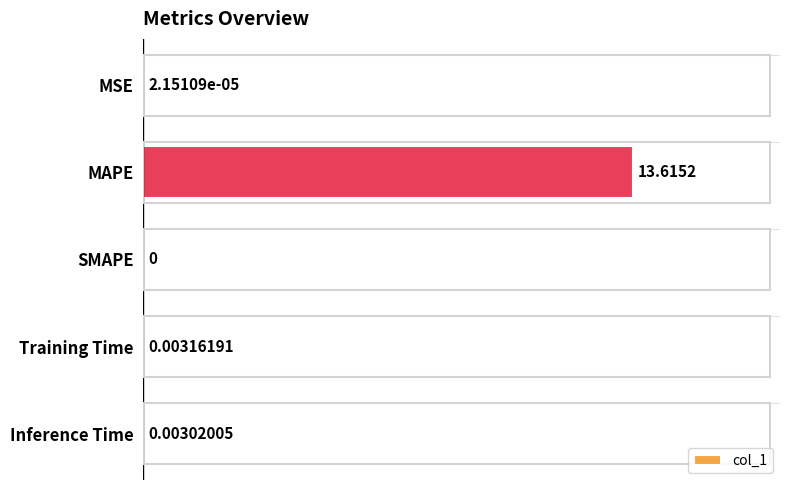

What is the average value?

2.7